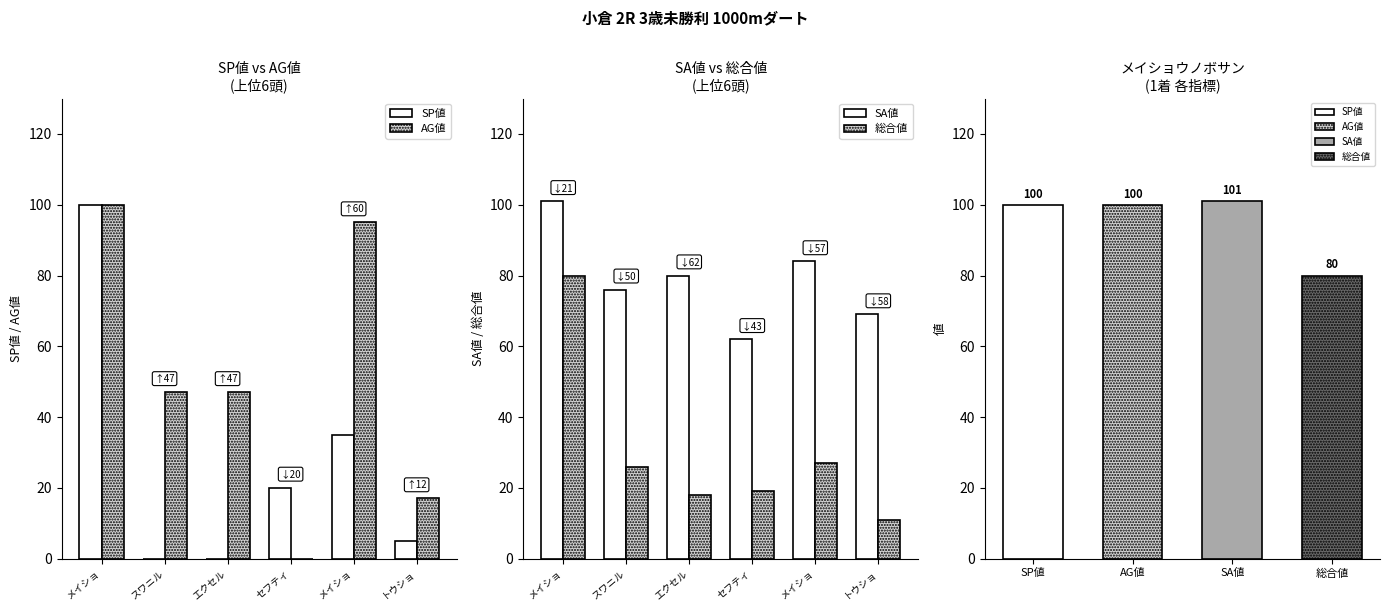

Which series has the widest spread of values?

SP値